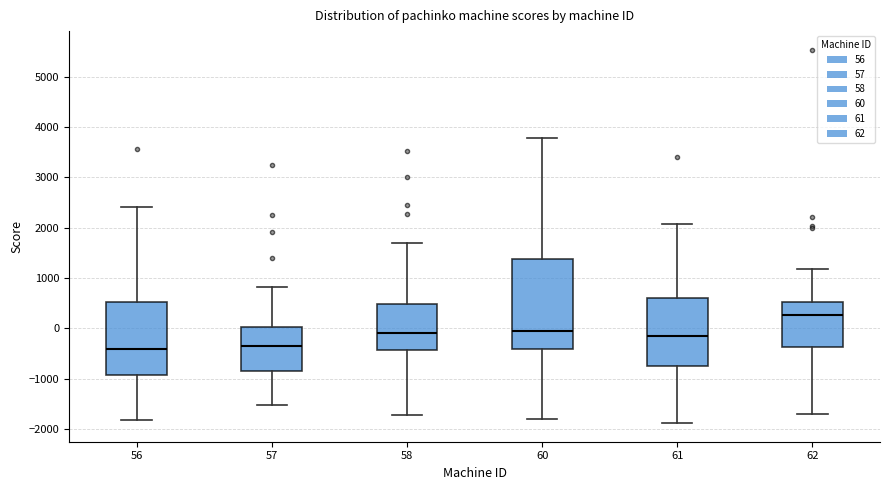

Where does the median line of the box at x = 56 sit on the y-axis? The values are not printed on the chart, so give them approximately, as read against the axis.

-400